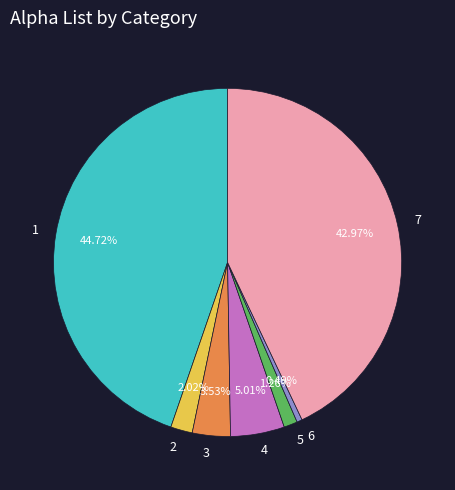

True or false: 2 accounts for 2% of the total.

True